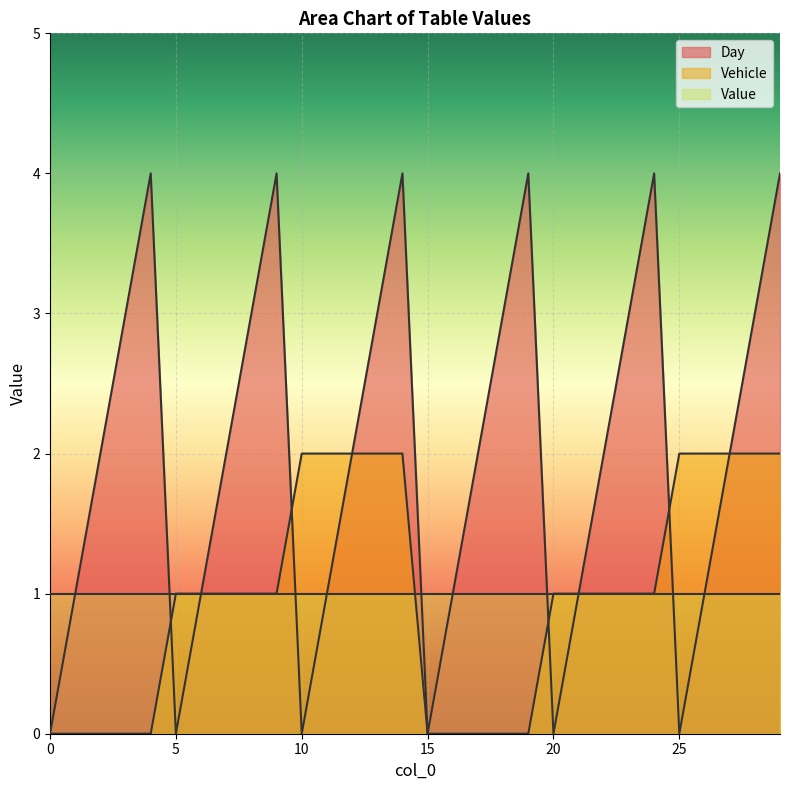

Rank the series by their maximum value, from lowest to highest.

Value, Vehicle, Day